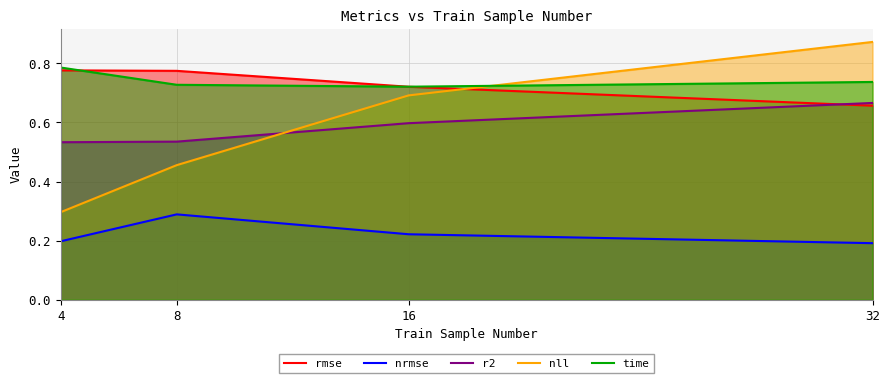

List the labels in order of nll value, largest first.

32, 16, 8, 4